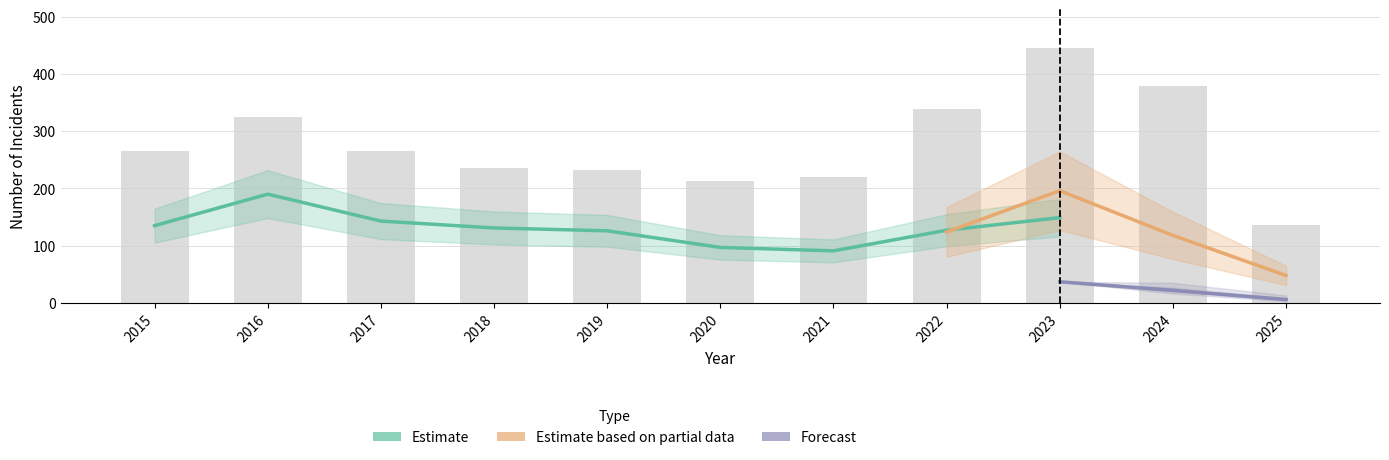

True or false: Total has a value of 244 at 2024.

False